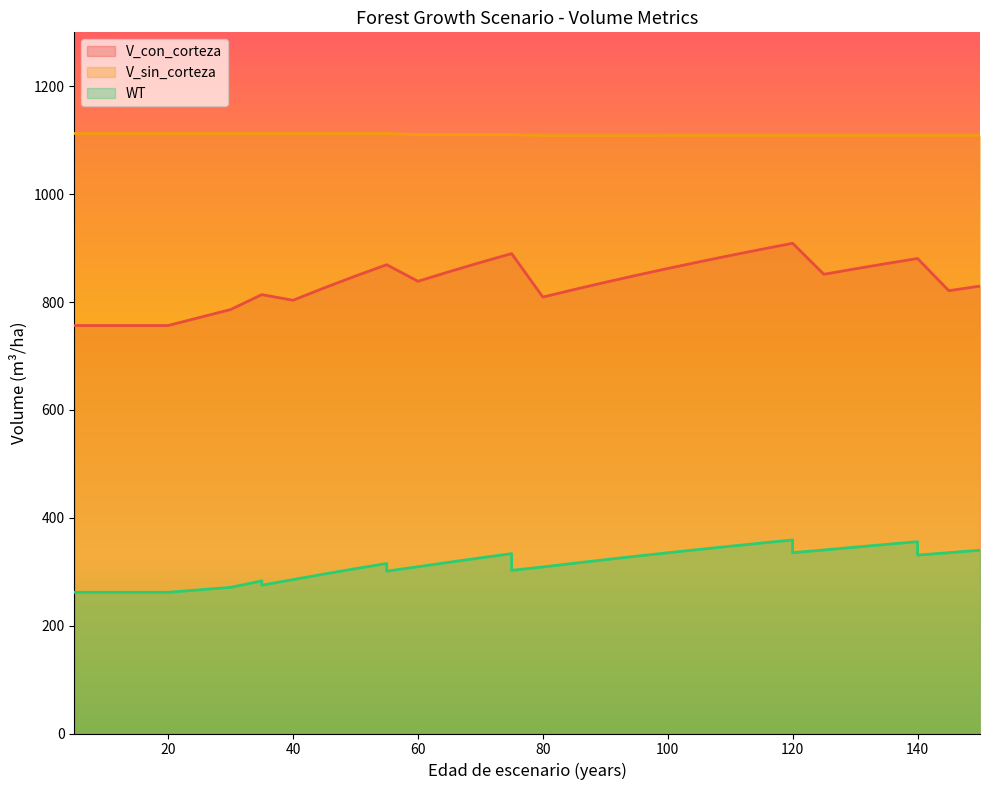

What is the difference between the WT values at 130 and 70?

19.9